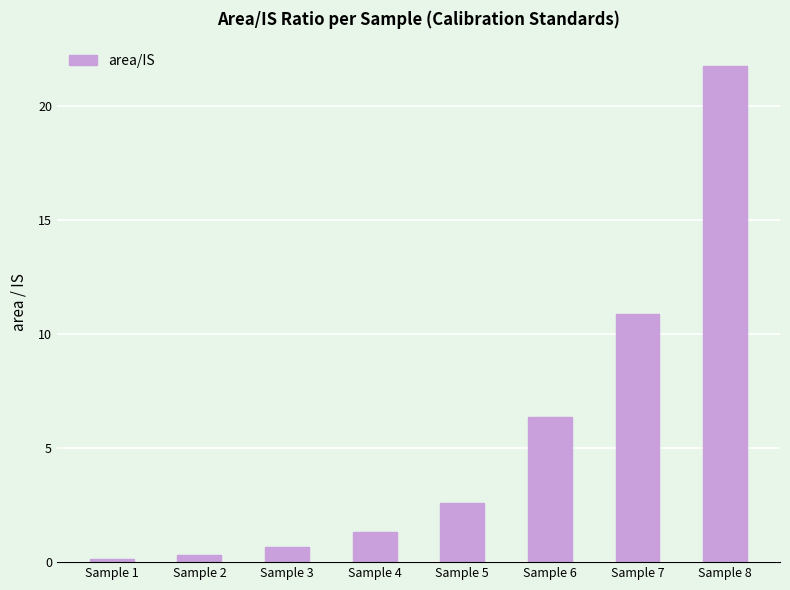

At which label is the value closest to 10?

Sample 7